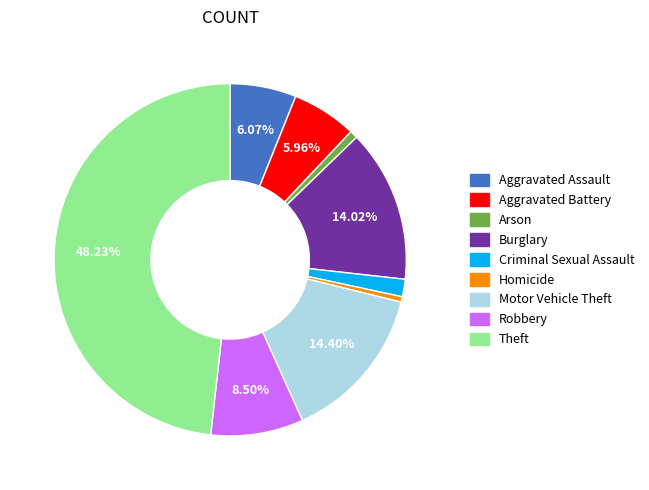

Count the number of slices in the pie.

9